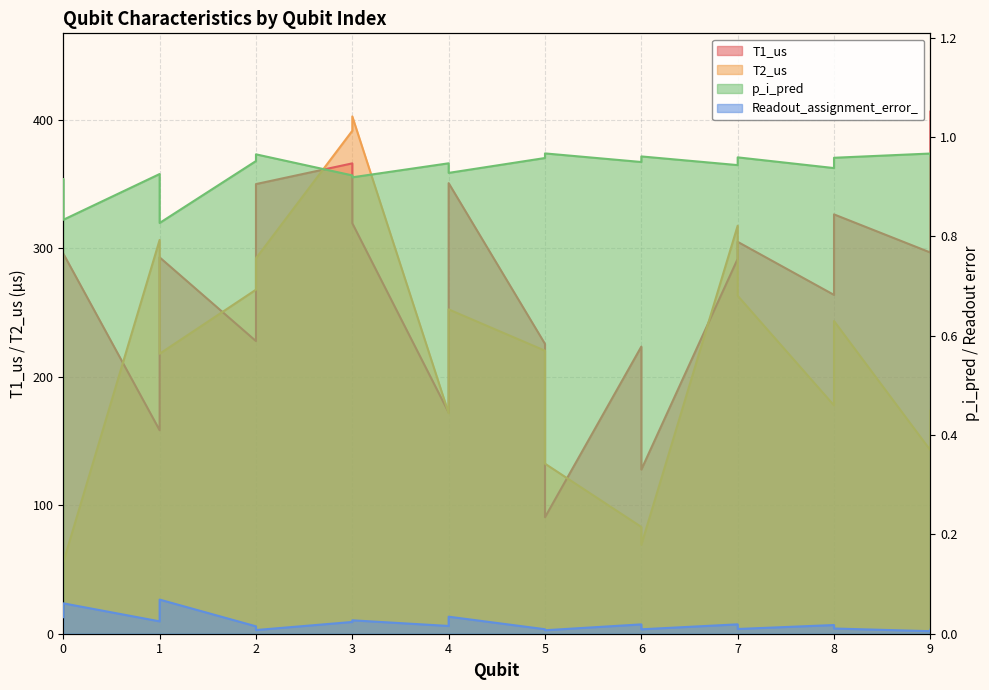

Read the p_i_pred value at 9.

1.0